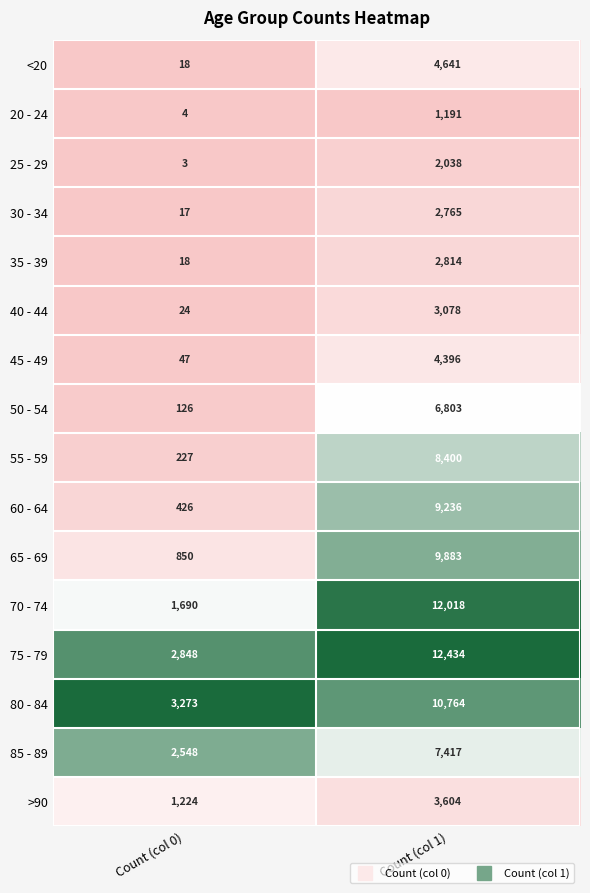

What is the sum of the 80 - 84 values at Count (col 0) and Count (col 1)?

14037